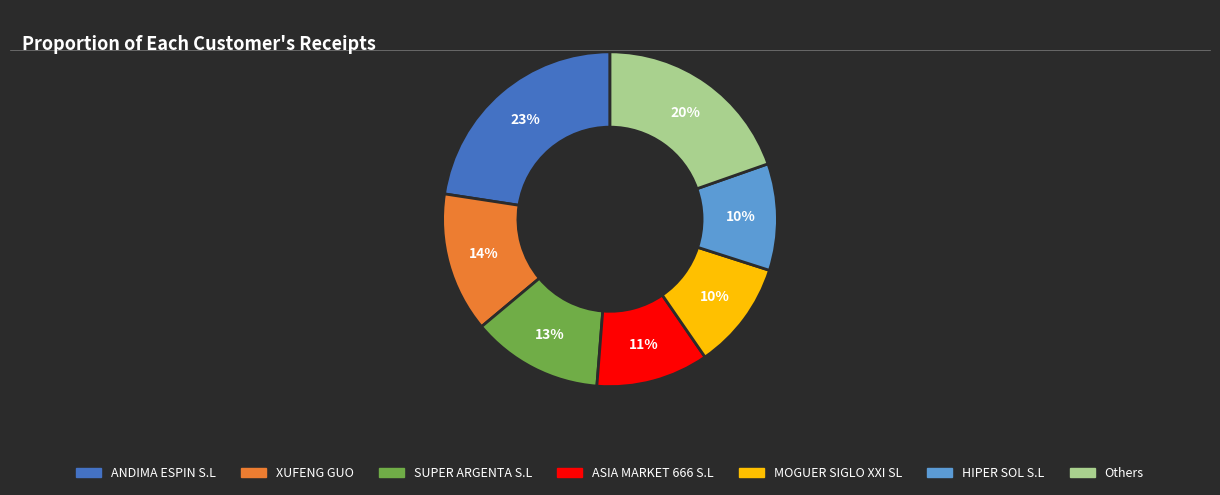

Is there any slice that represents more than half of the pie?

No